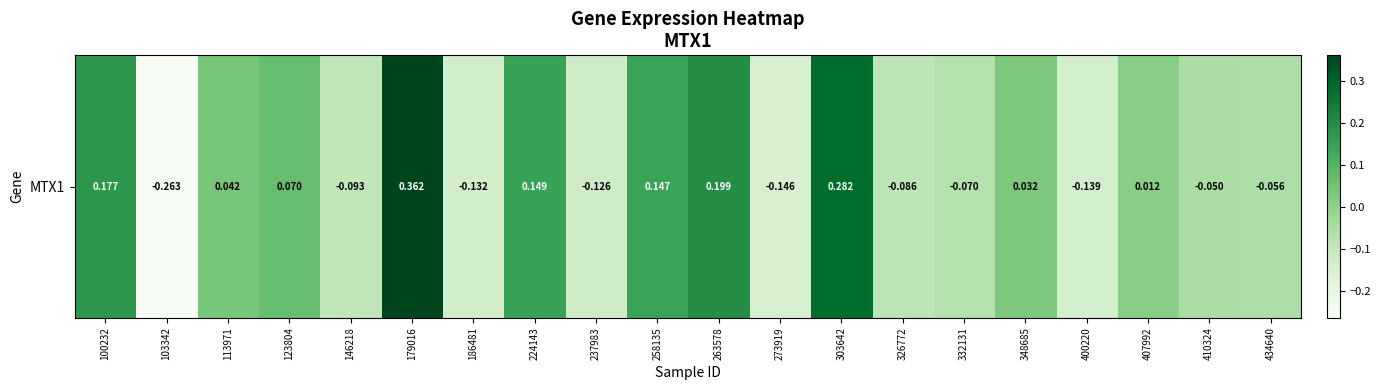

What is the difference between the values at 113971 and 186481?

0.2